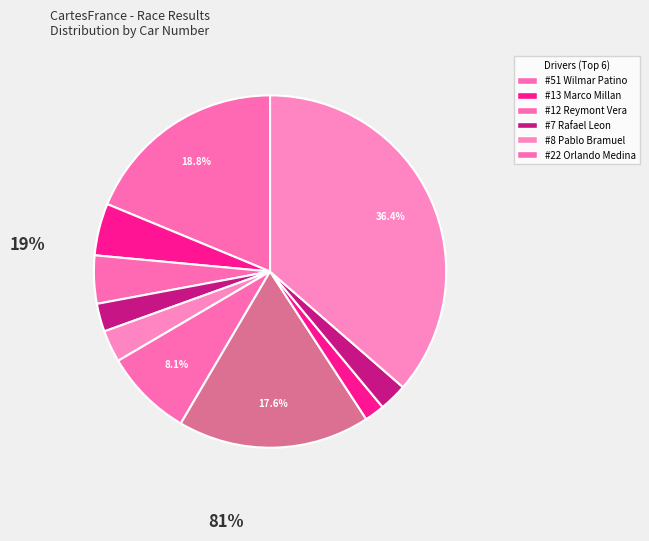

How many segments does this pie chart have?

10